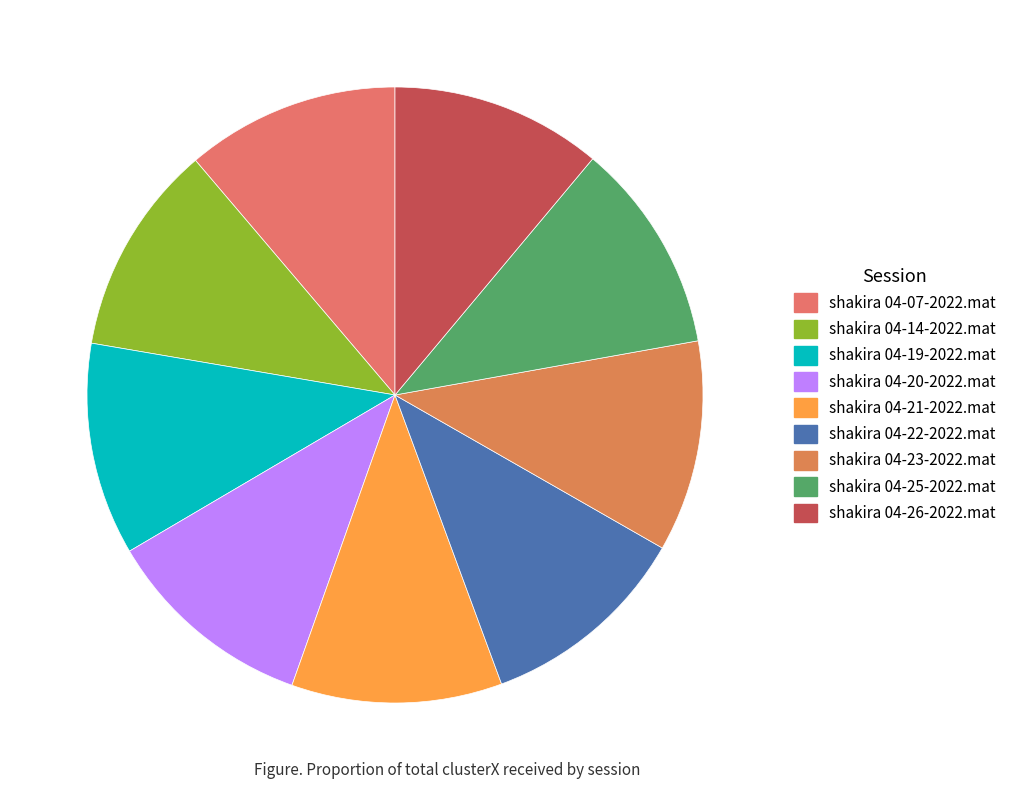

Which slice is the smallest?

shakira 04-21-2022.mat